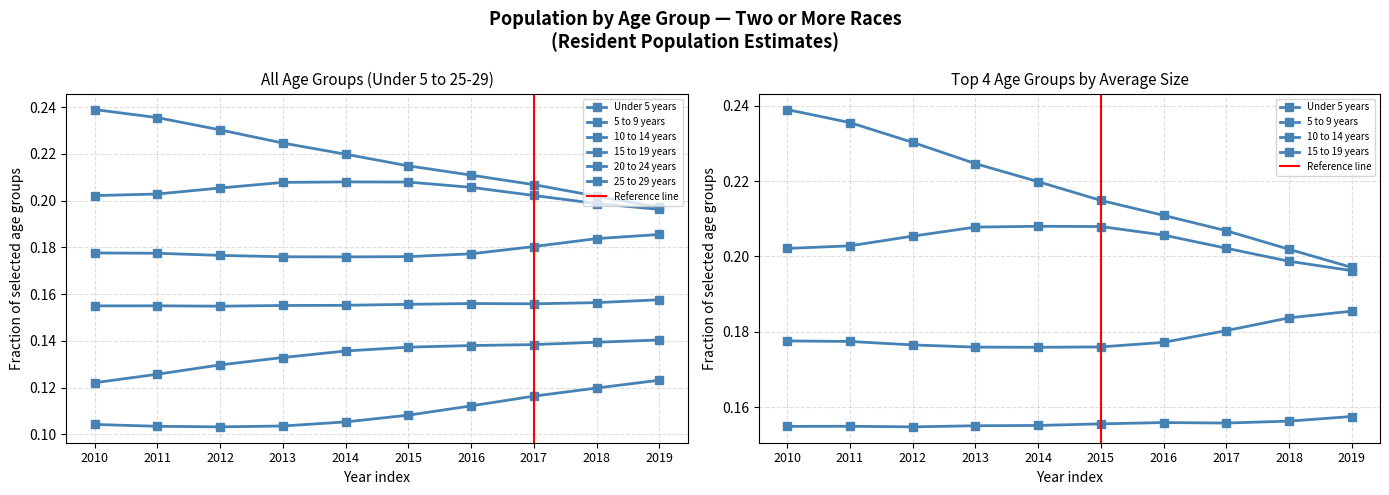

Read the 25 to 29 years value at 2010.

0.1